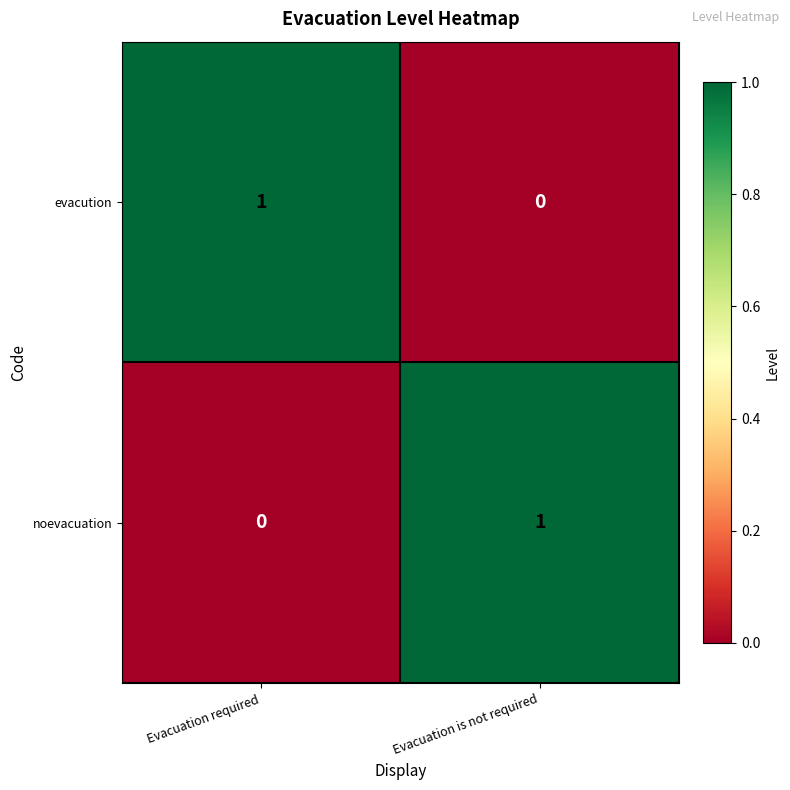

How many data points does each series have?

2